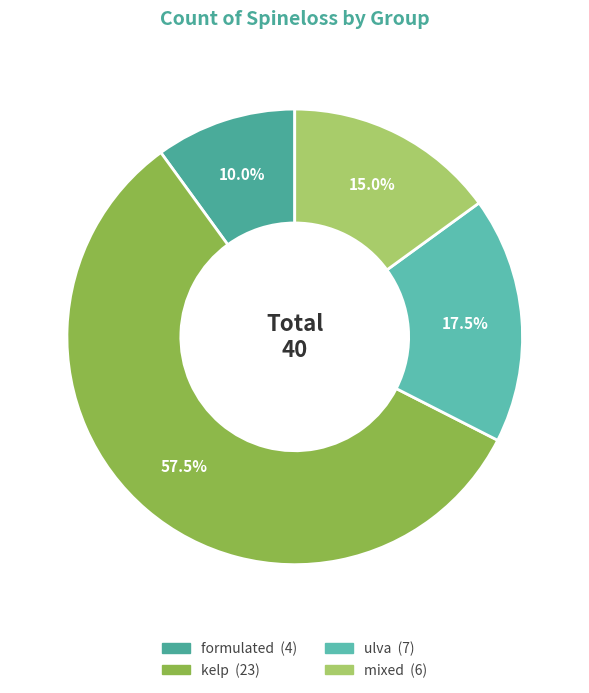

Which has a higher value, kelp or ulva?

kelp